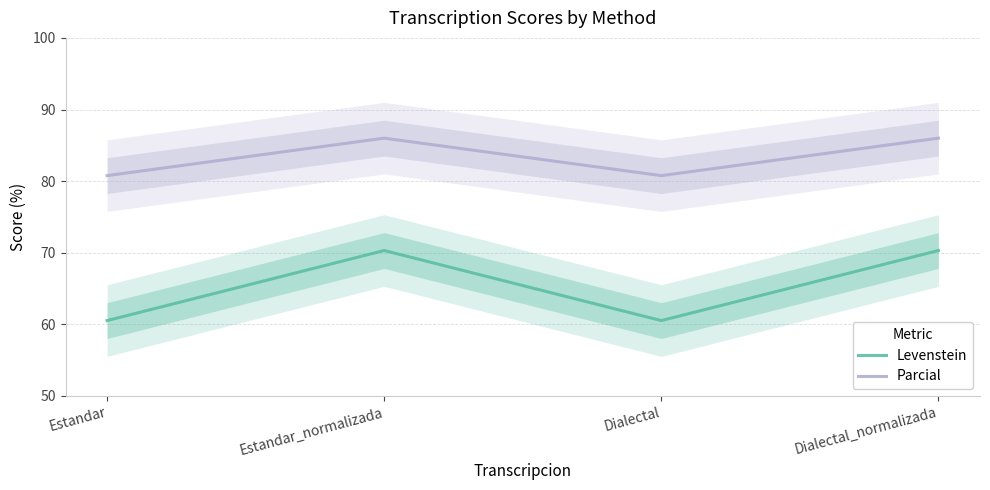

At Estandar_normalizada, list the series in order from largest to smallest.

Parcial, Levenstein